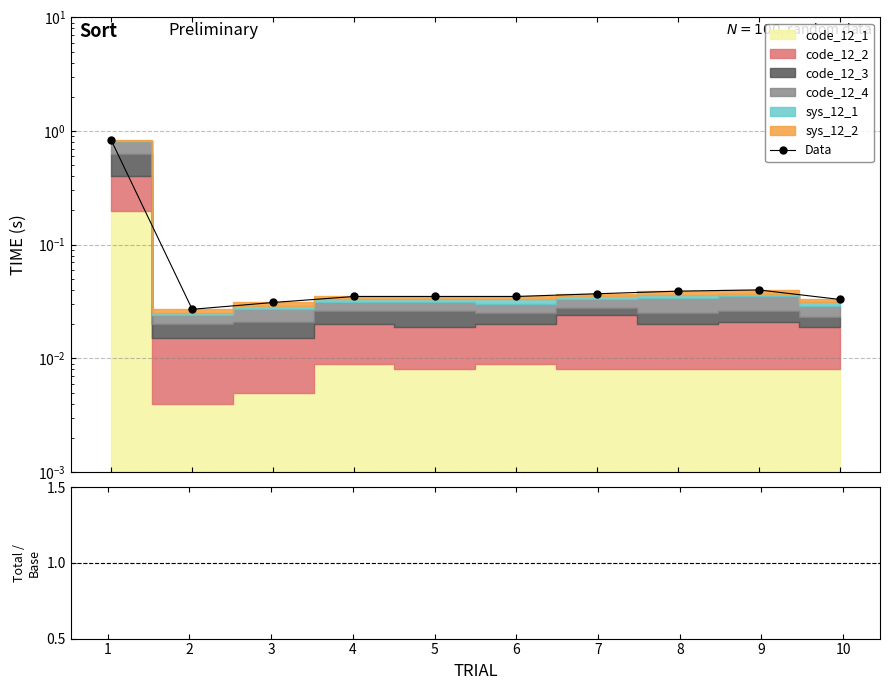

How many categories are shown in the chart?

10